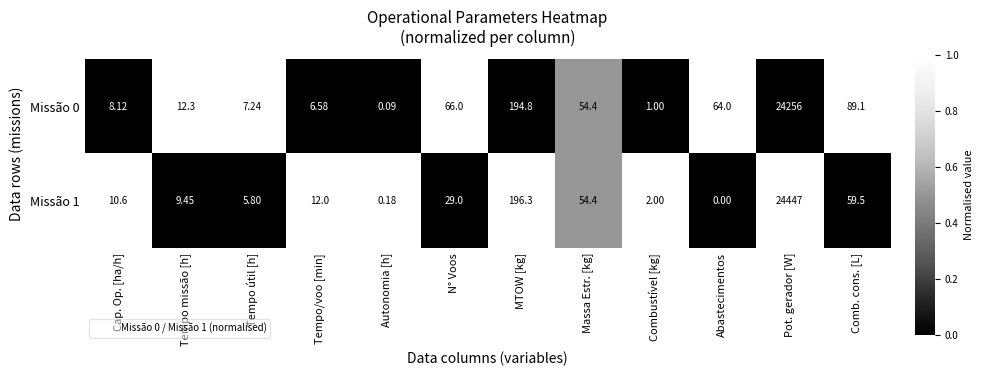

Is the value of Missão 0 at Tempo missão [h] greater than the value of Missão 1 at N° Voos?

No